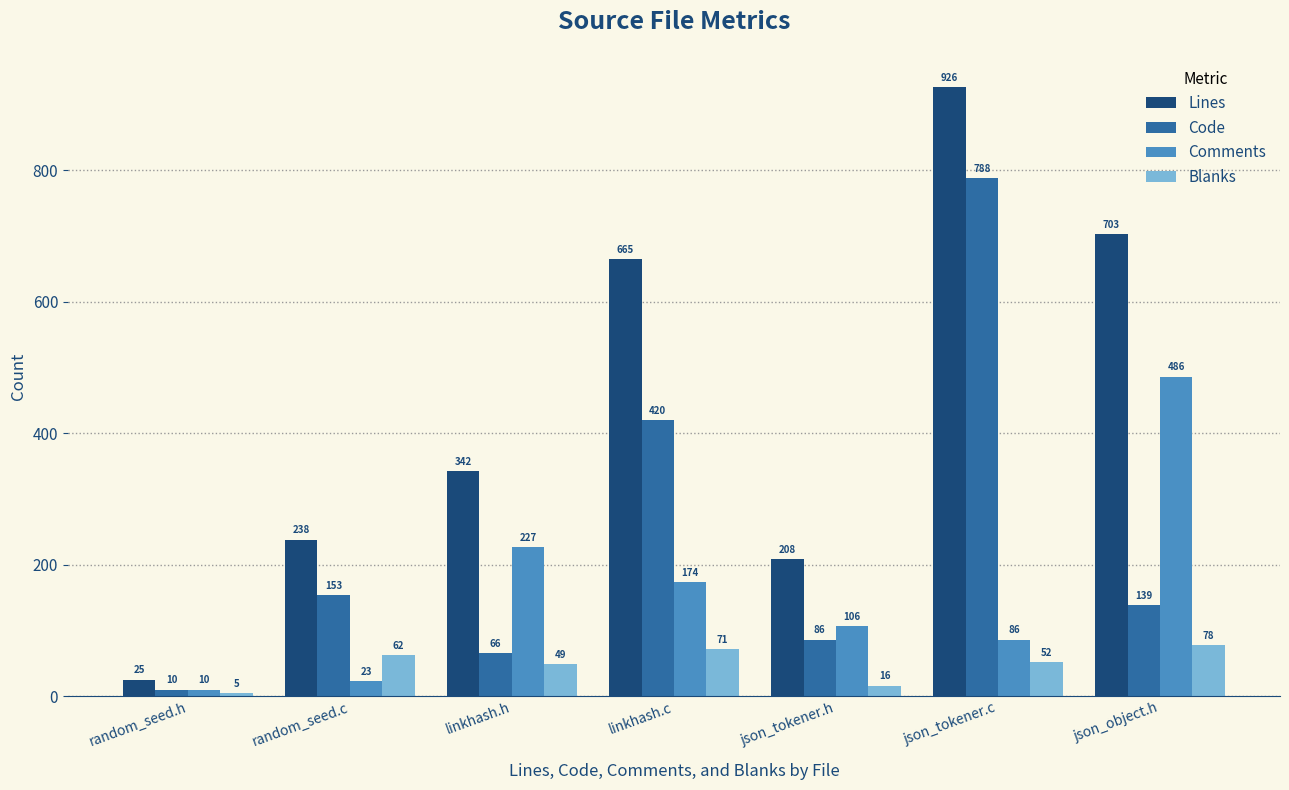

At which category is the sum across all series the highest?

json_tokener.c